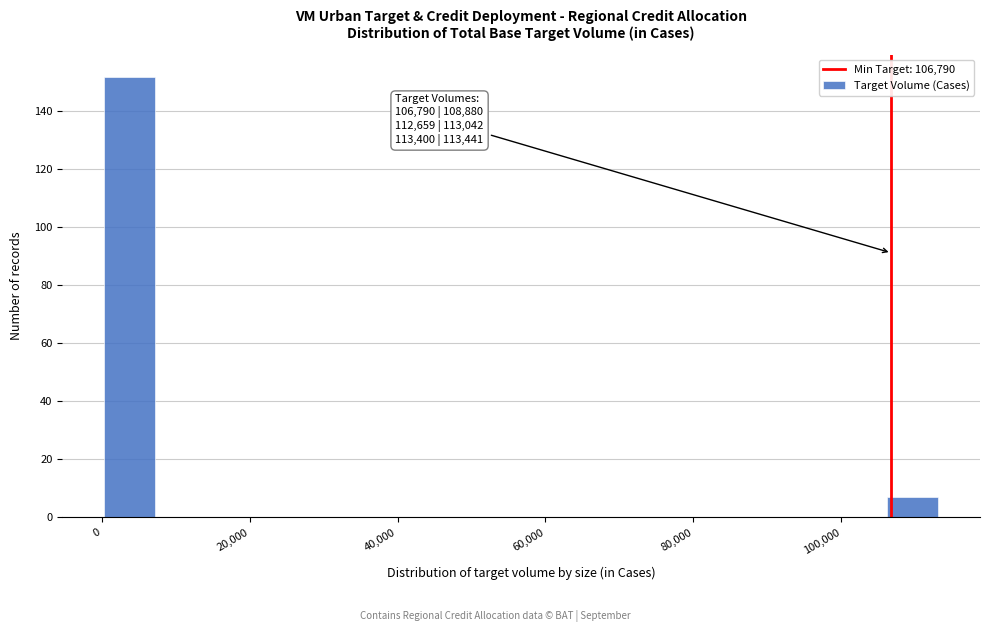

Read against the x-axis, roughly where is the centre of the tallest bar?

4000